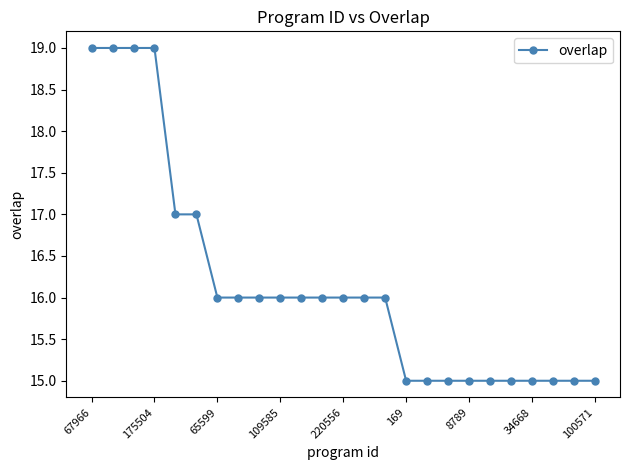

What is the maximum value shown in the chart?

19